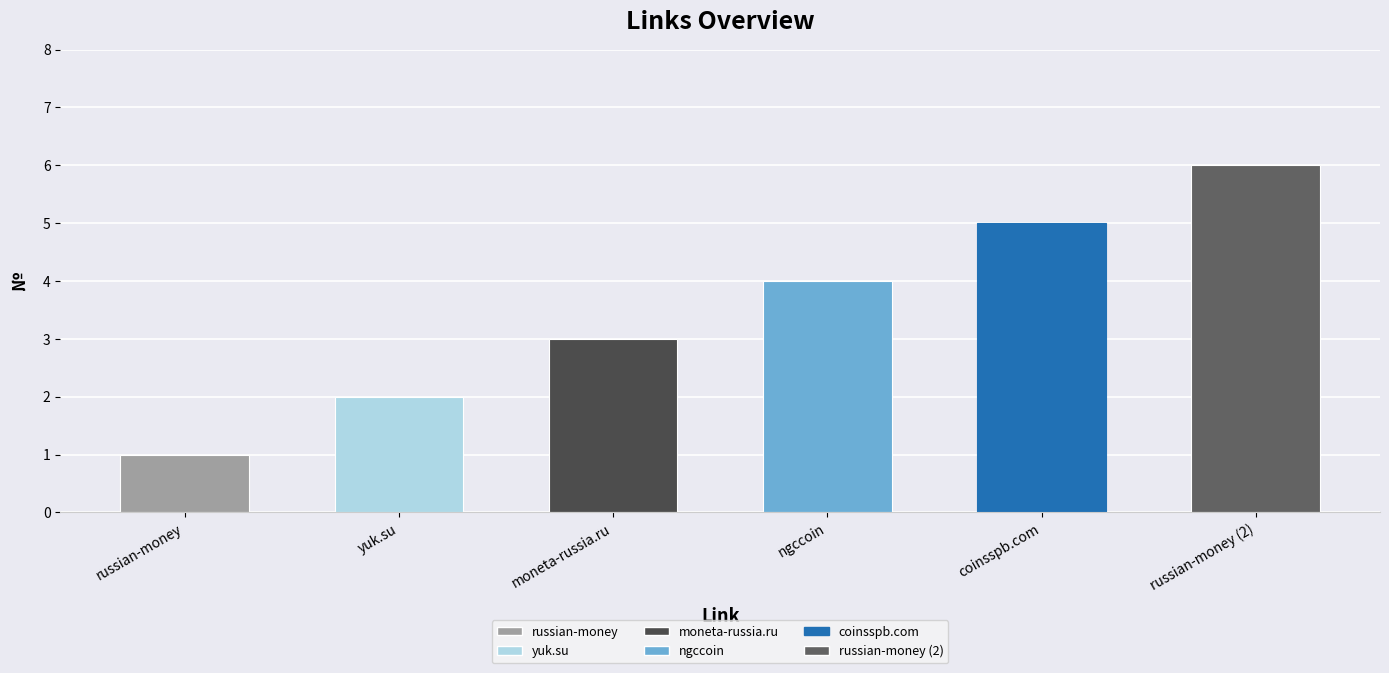

True or false: the data shows 9 at coinsspb.com.

False